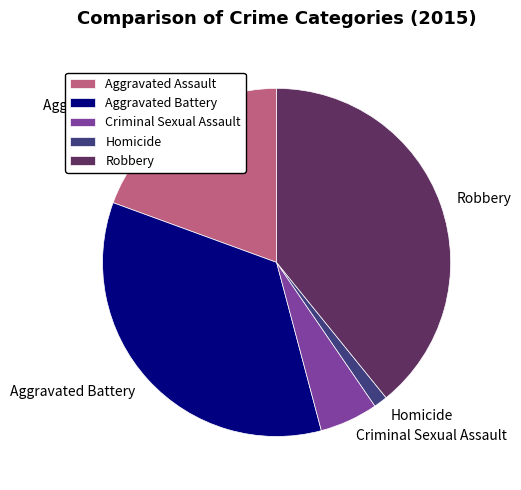

Is there any slice that represents more than half of the pie?

No